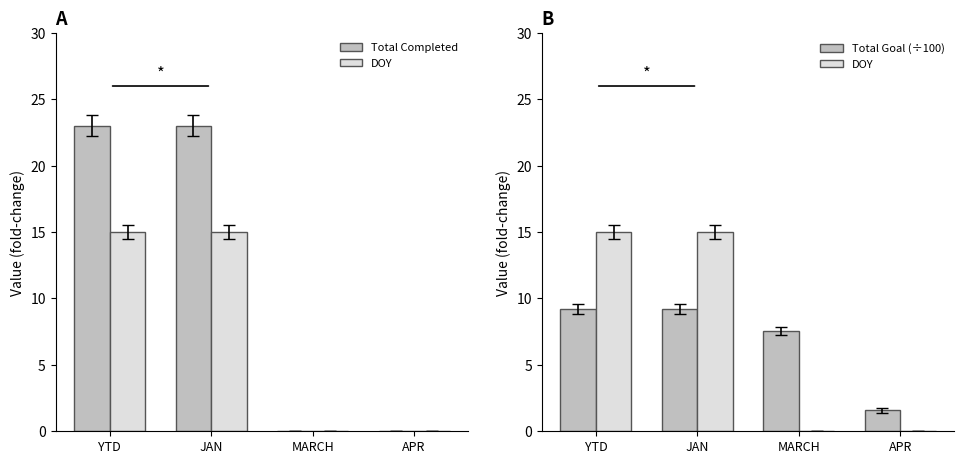

What is the difference between the Total Goal (÷100) values at APR and YTD?

7.6